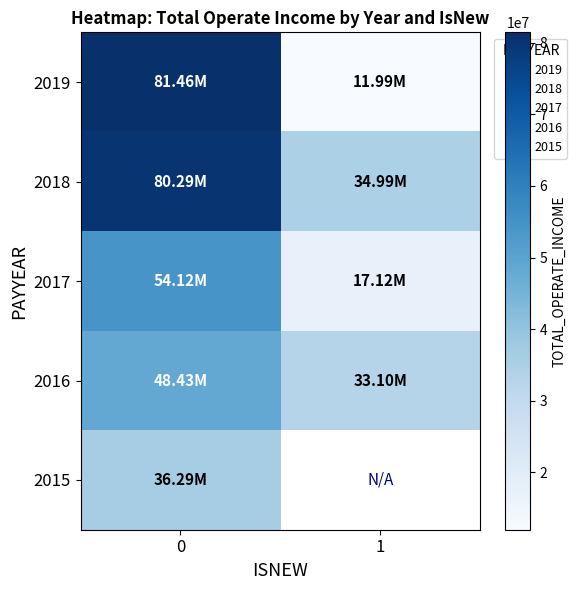

What is the total value across all series at 0?

300596439.7